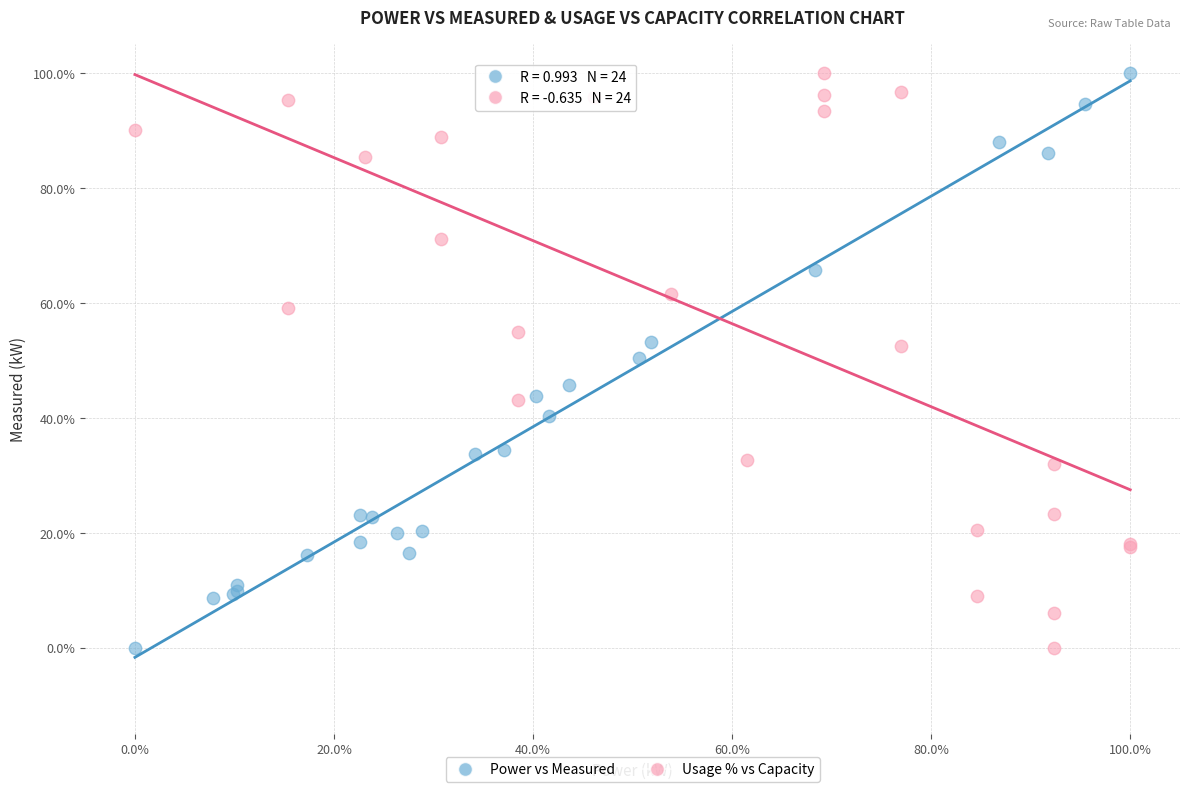

What are all the series names shown in the legend?

Power vs Measured, Usage % vs Capacity